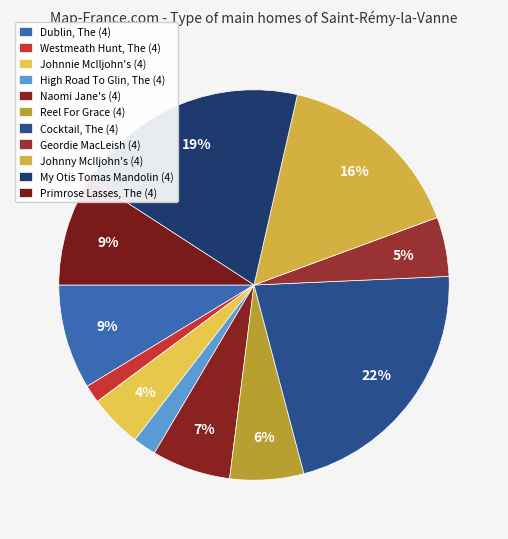

What percentage is NOT represented by Primrose Lasses, The (4)?

90.8%